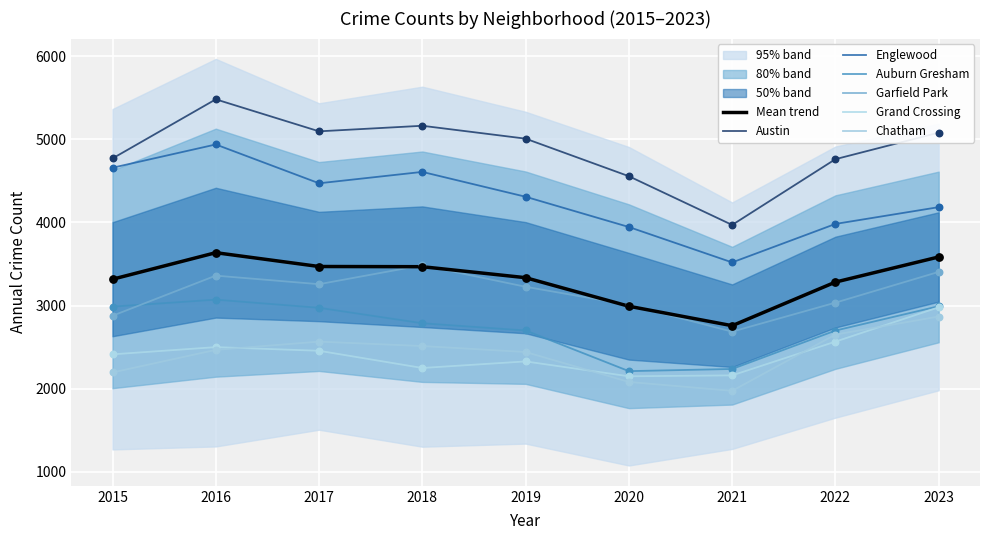

Is the value of Chatham at 2017 greater than the value of Austin at 2023?

No